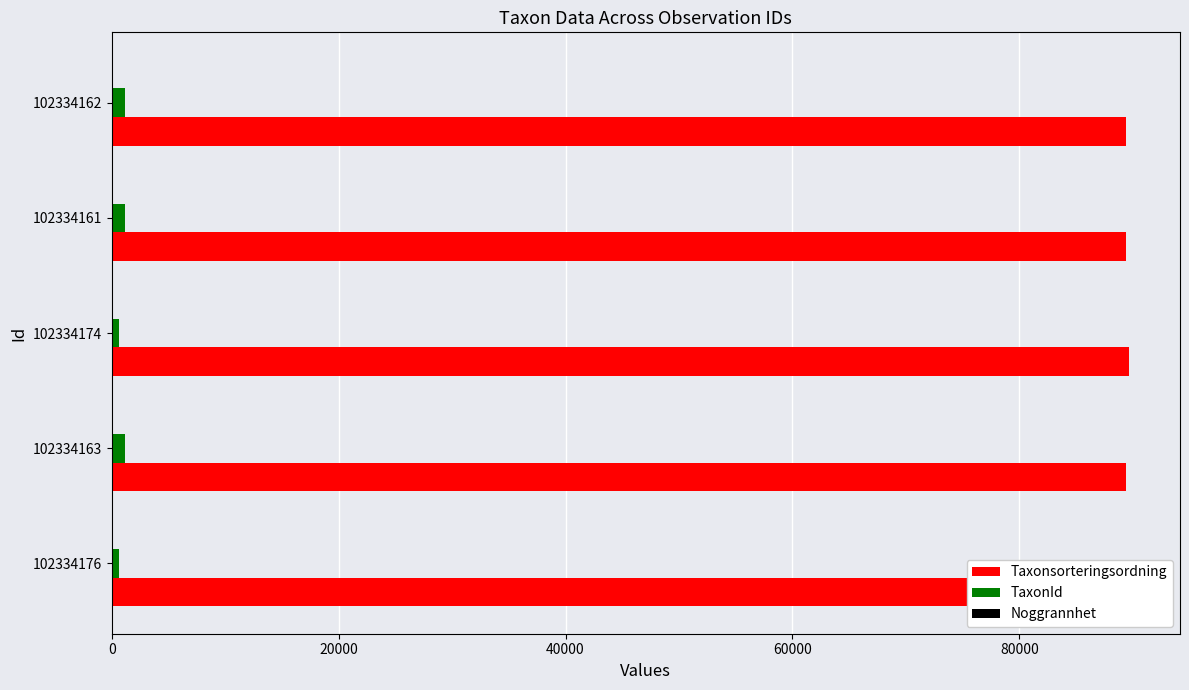

What is the total value across all series at 20000?

90594.2